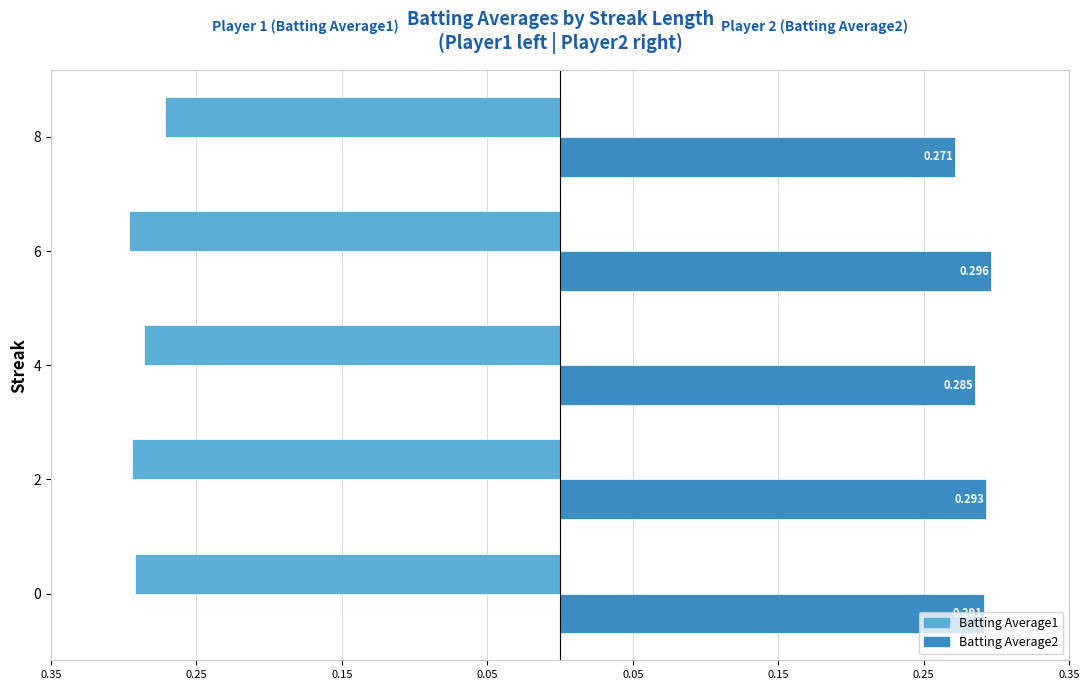

What are all the series names shown in the legend?

Batting Average1, Batting Average2